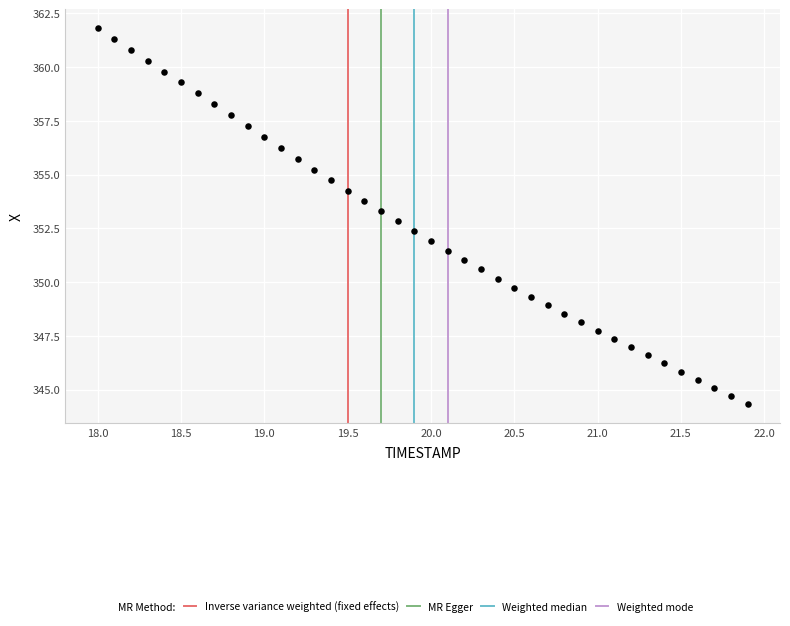

What is the range of X values (max minus min)?

3.9